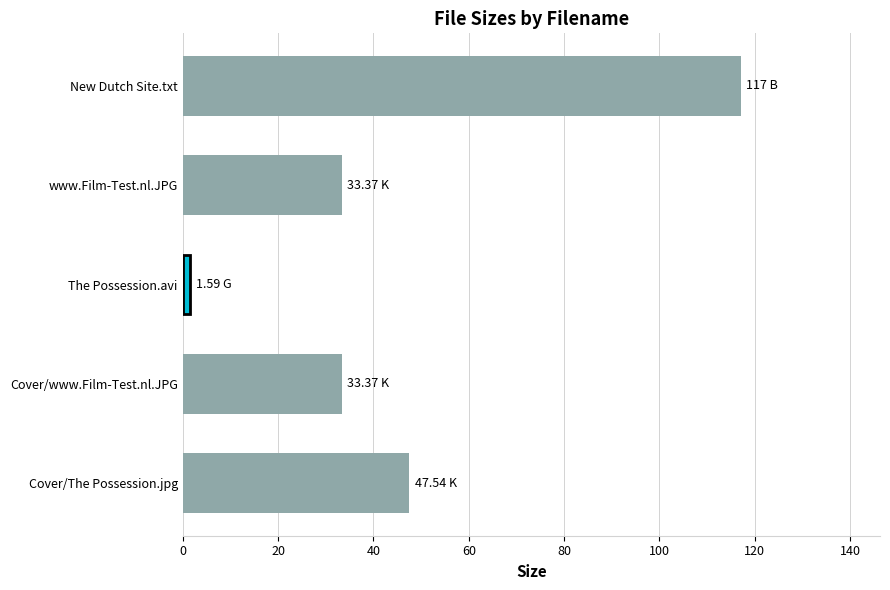

Which category has the highest value across all series?

New Dutch Site.txt